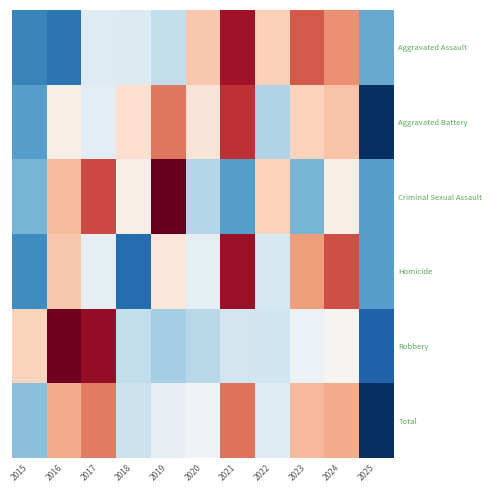

At 2025, list the series in order from smallest to largest.

Total, Aggravated Battery, Robbery, Criminal Sexual Assault, Homicide, Aggravated Assault